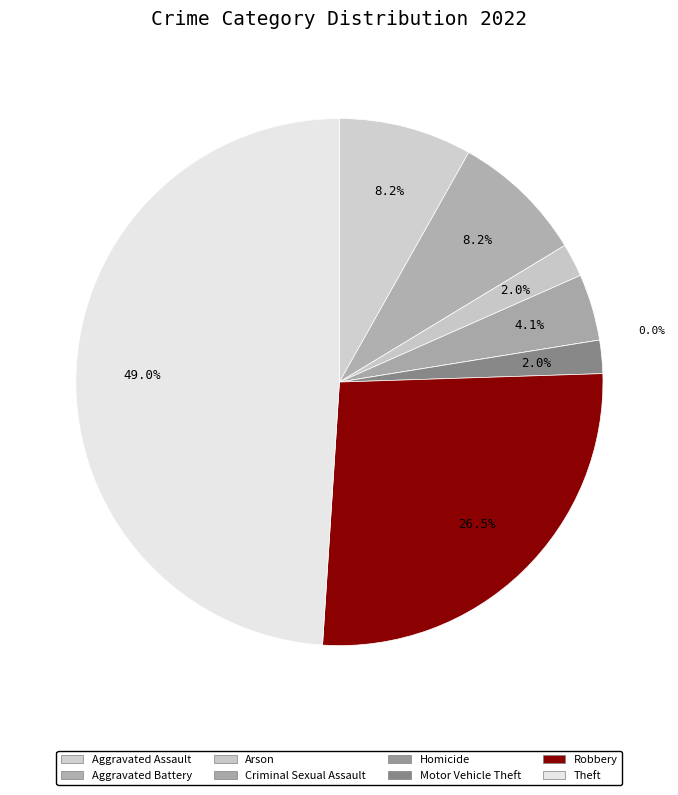

What percentage do Homicide and Robbery together represent?

26.5%